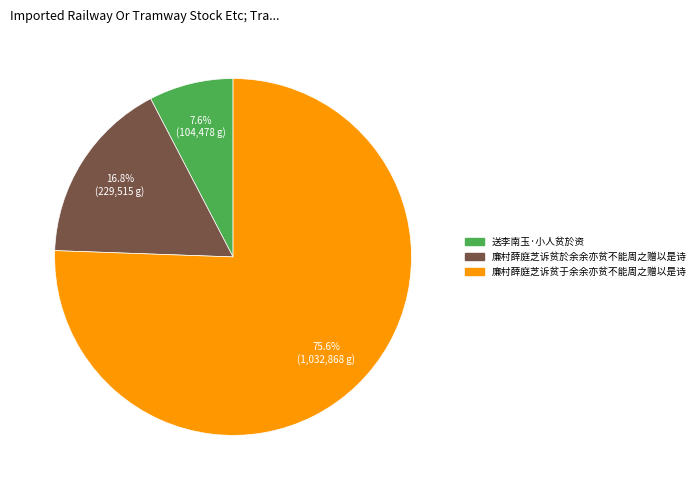

What is the largest slice in the pie chart?

廉村薛庭芝诉贫于余余亦贫不能周之赠以是诗